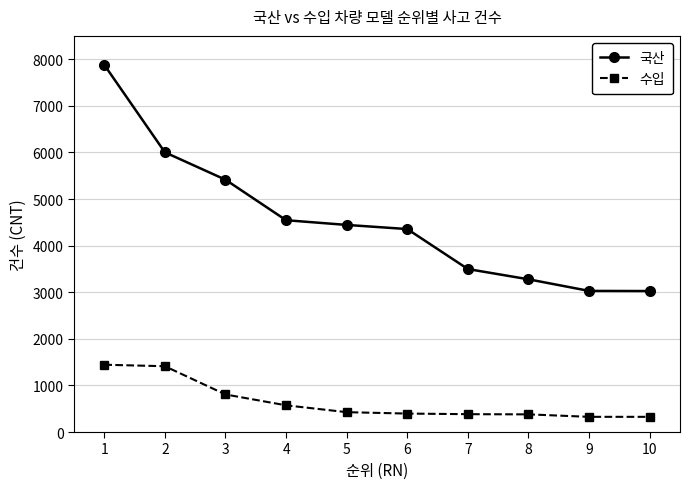

Rank the series by their maximum value, from highest to lowest.

국산, 수입